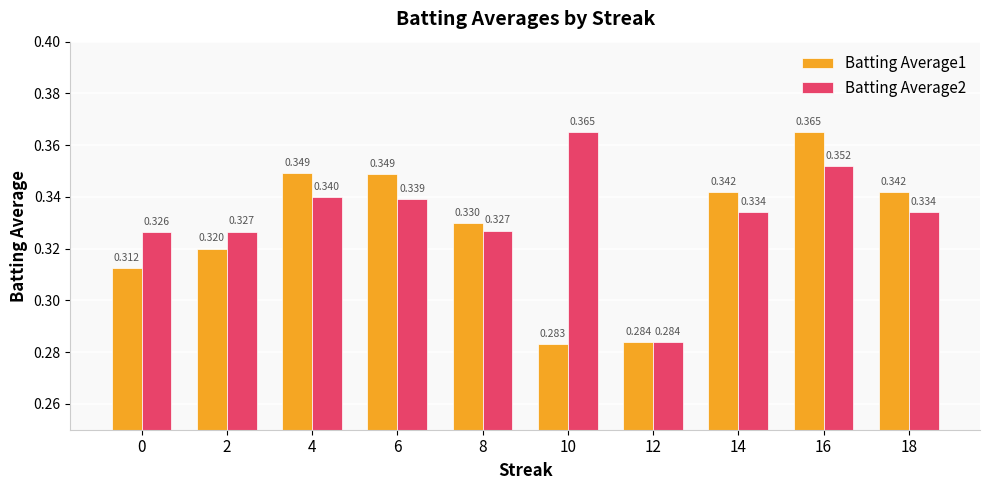

At how many categories does at least one series exceed 0?

10